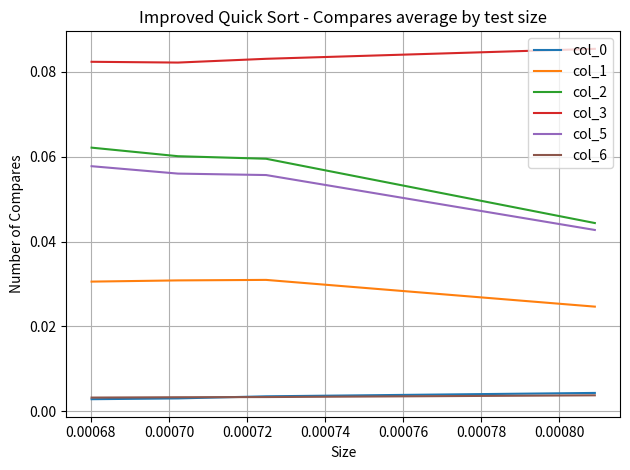

What is the value of the col_3 point at the 4th from the left?

0.1